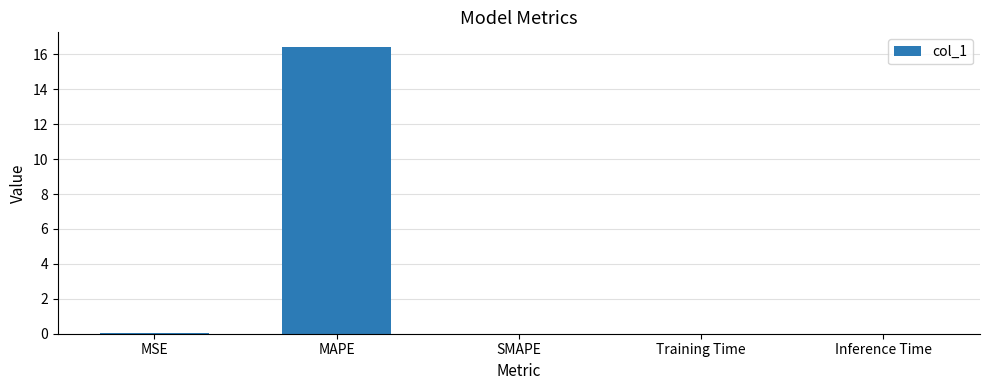

What is the sum of all values?

16.5